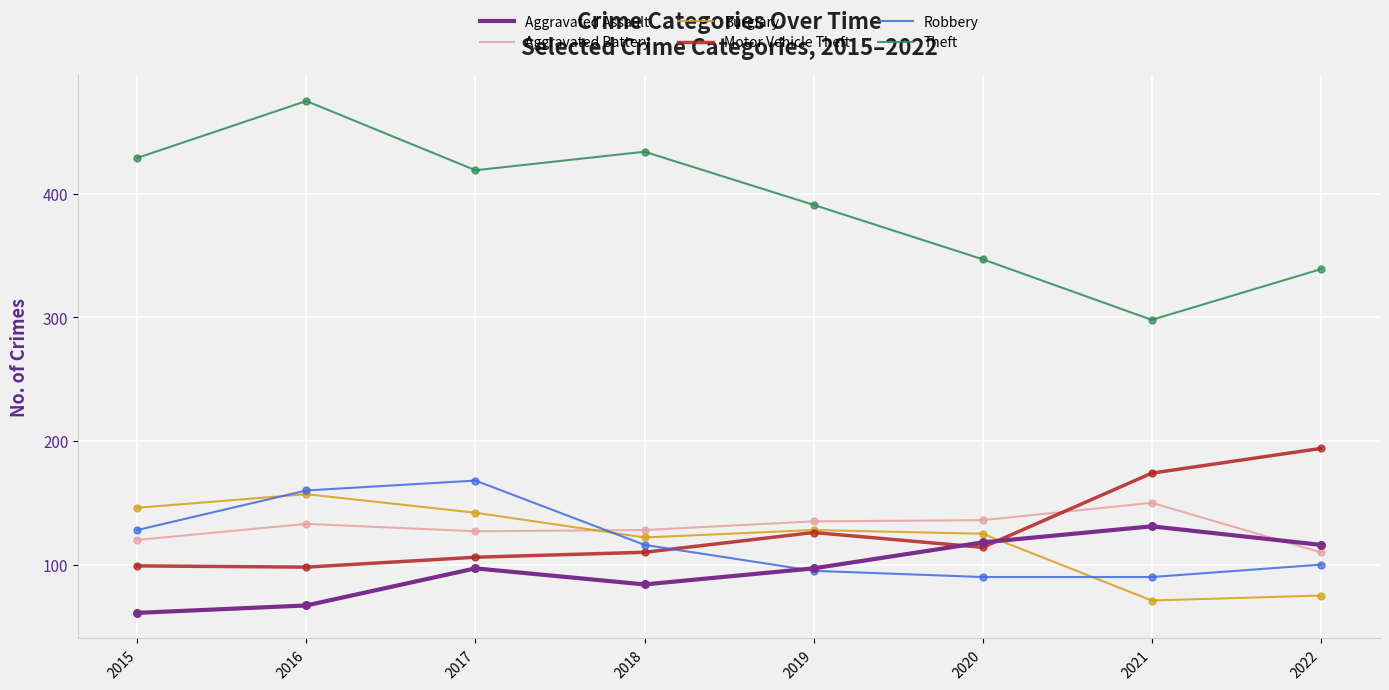

What are all the series names shown in the legend?

Aggravated Assault, Aggravated Battery, Burglary, Motor Vehicle Theft, Robbery, Theft